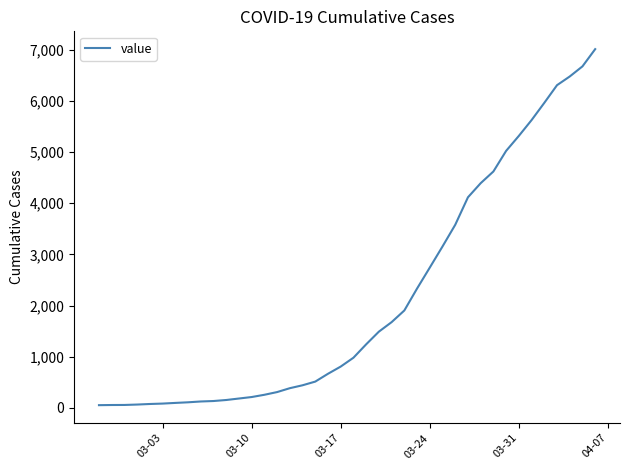

What is the greatest value displayed?

7015